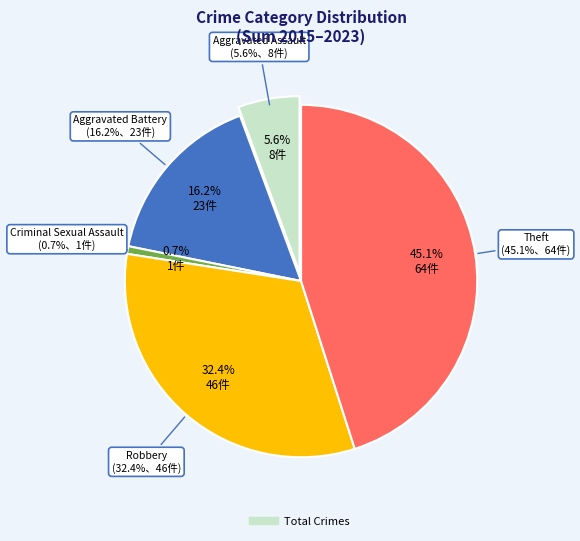

To the nearest percent, what is the difference between the largest and smallest slice percentages?

44%